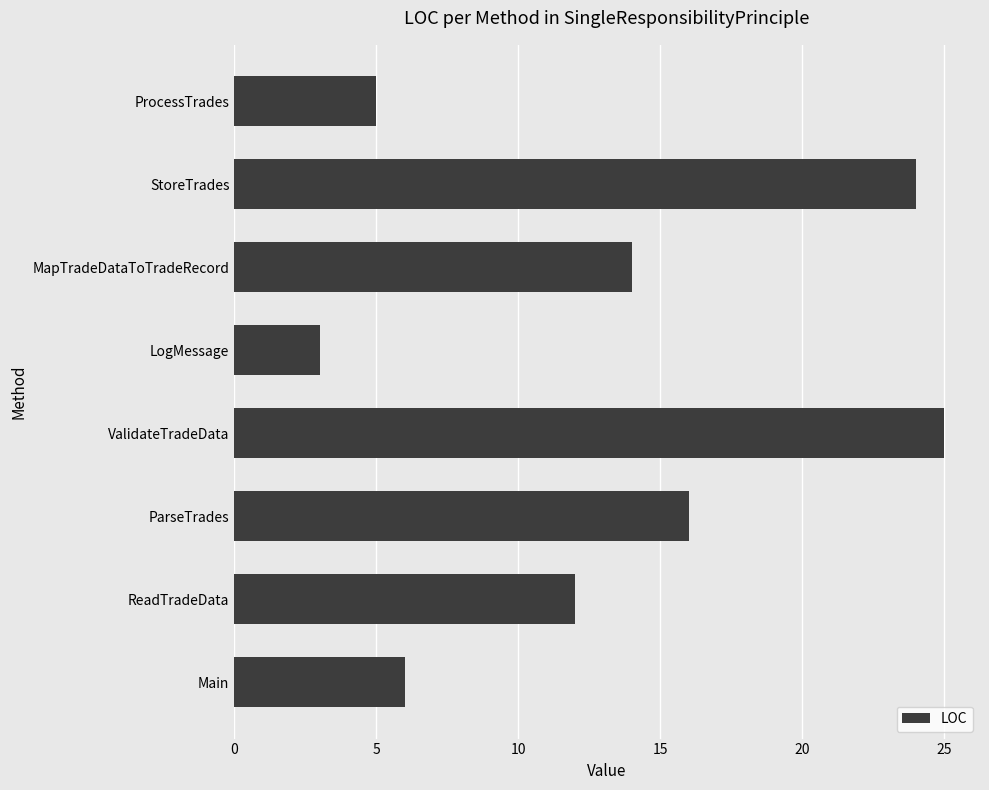

What is the average value?

13